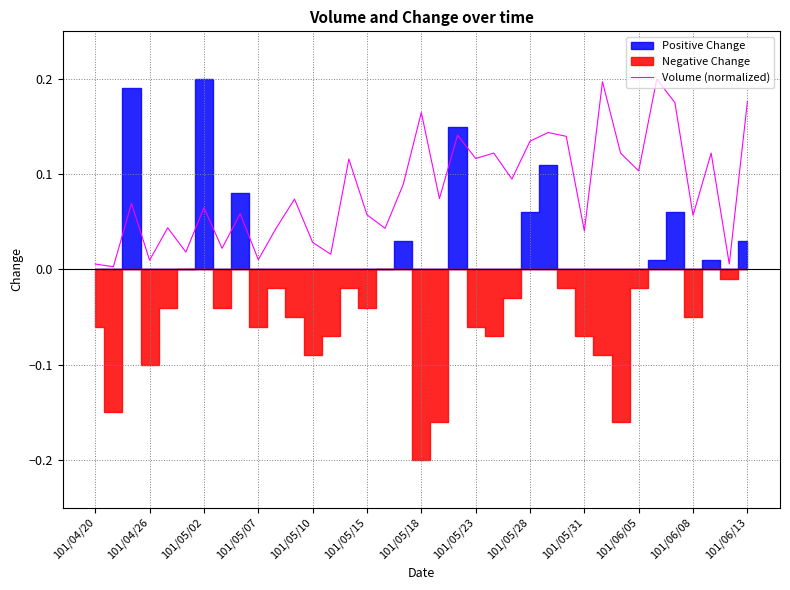

Does the chart display data point markers on the line(s)?

No